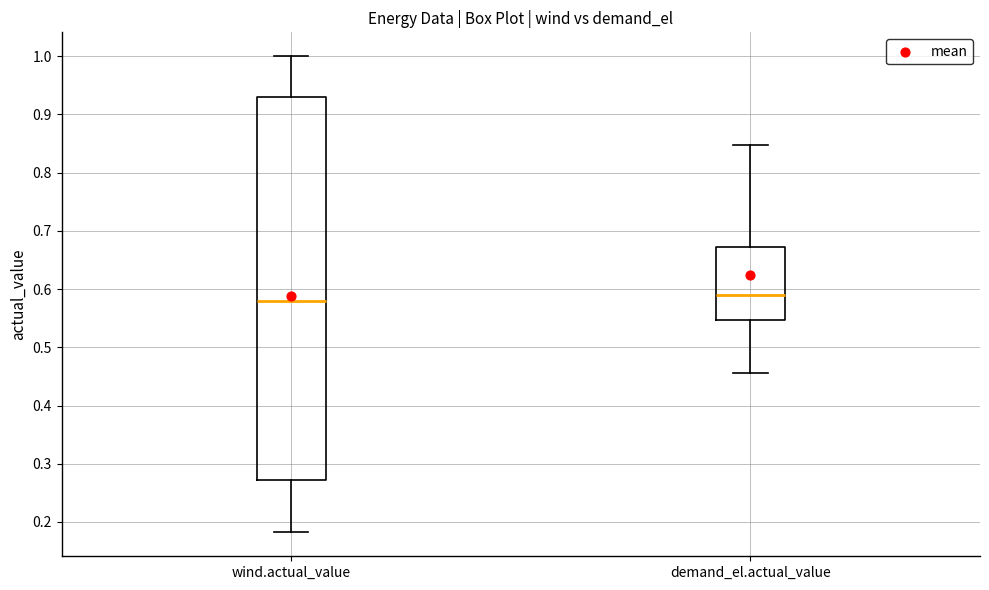

Which box's median line is the lowest?

wind.actual_value